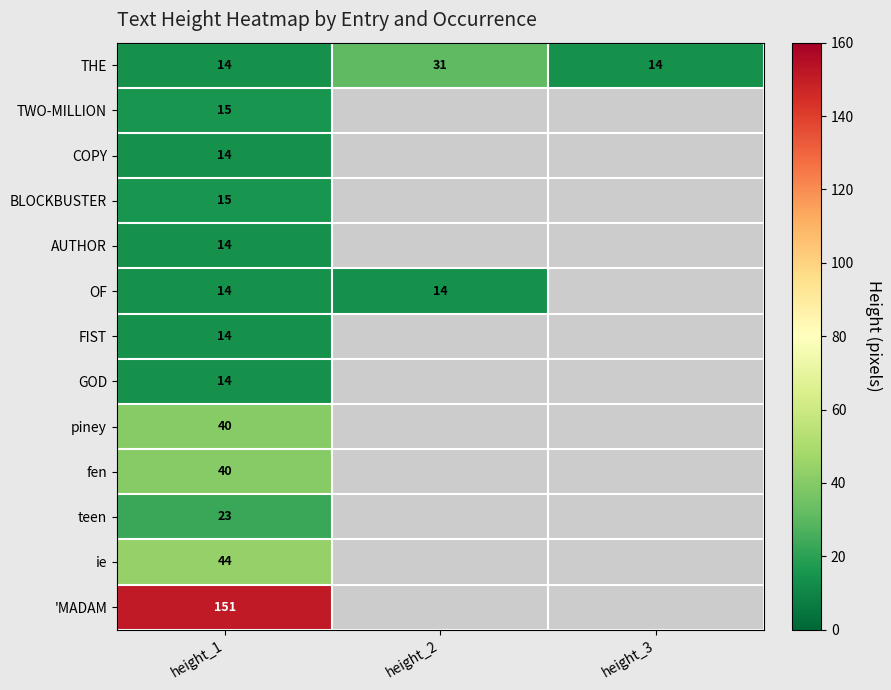

Count the THE values in the range 14 to 31.

3